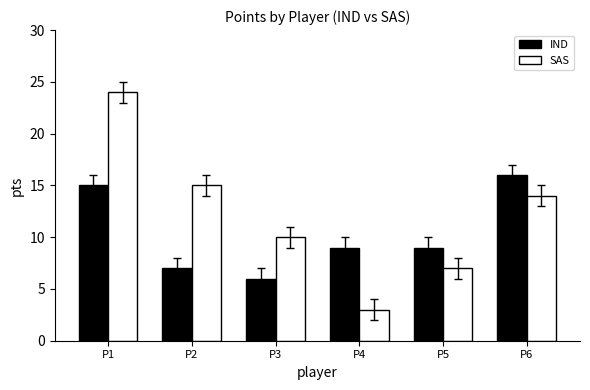

The SAS series shows 43 at P1. True or false?

False